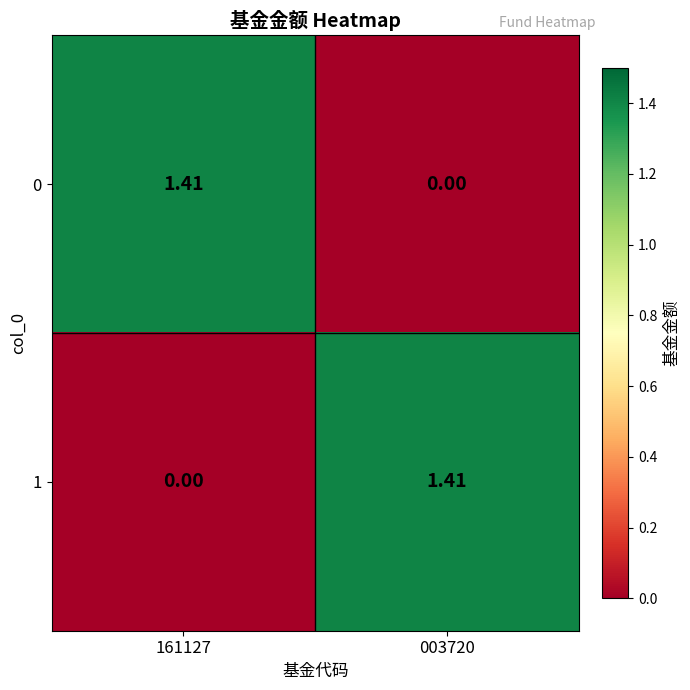

Is the value of 1 at 003720 greater than the value of 0 at 003720?

Yes